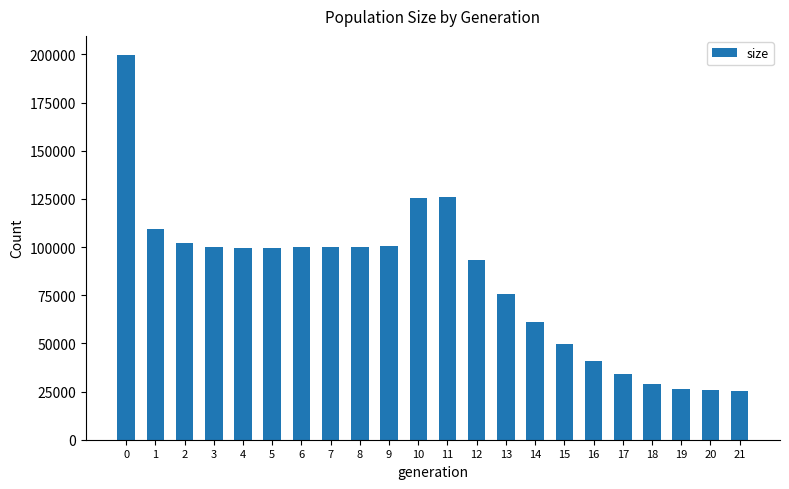

What is the sum of the values at 14 and 20?

86581